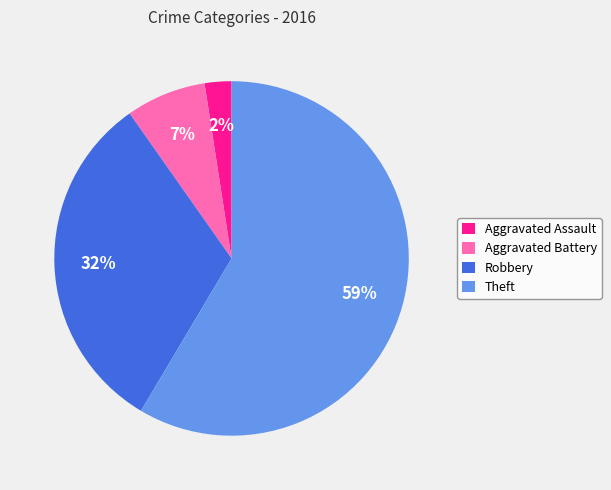

The Aggravated Assault slice represents 8% of the pie. True or false?

False